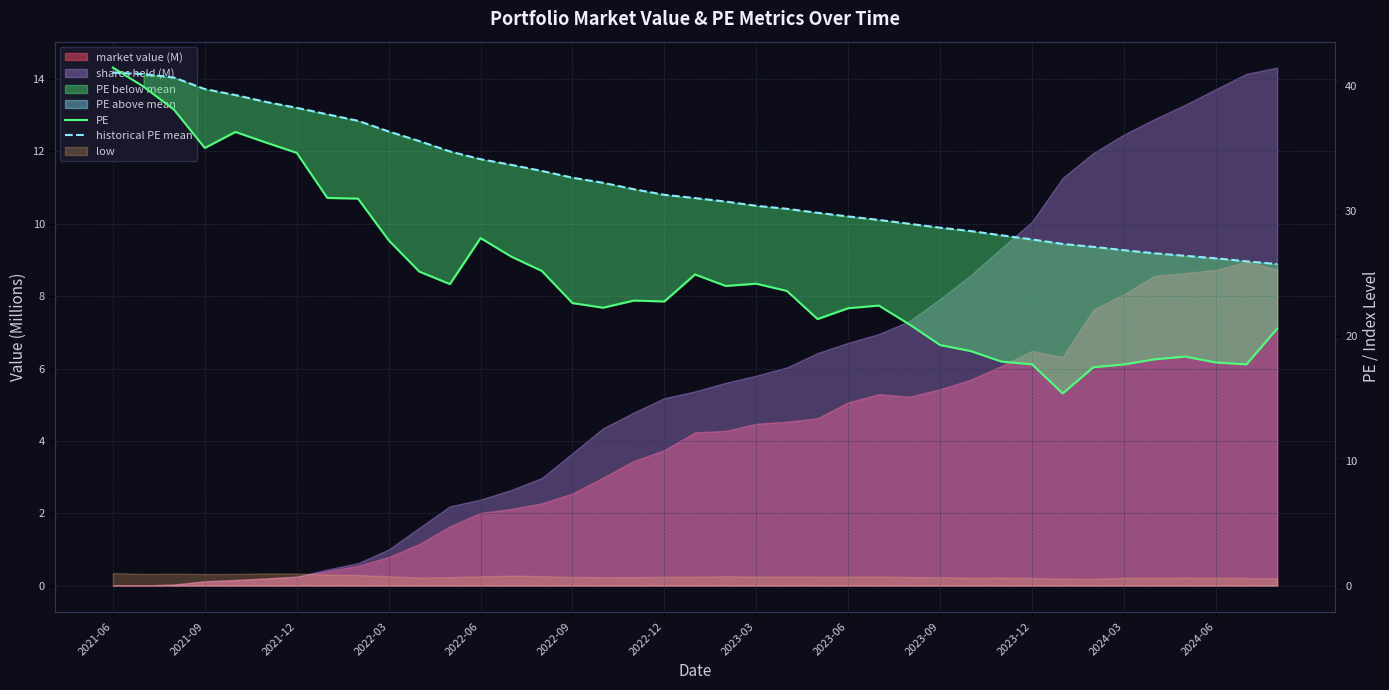

True or false: historical PE mean has more than 1 interior local peaks.

False